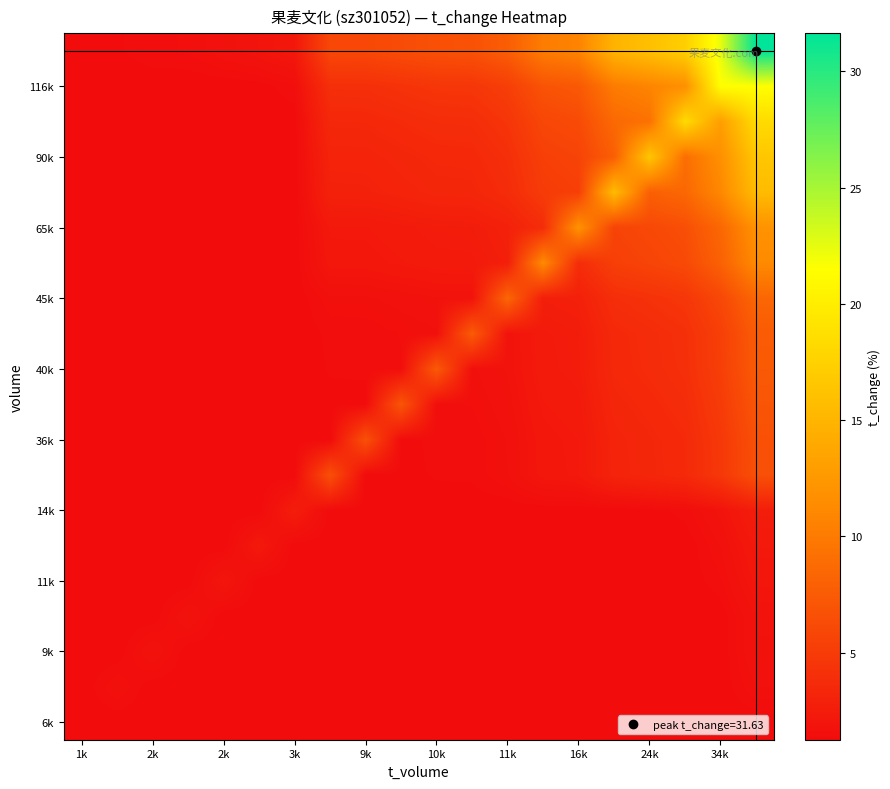

Count the number of categories in the chart.

20